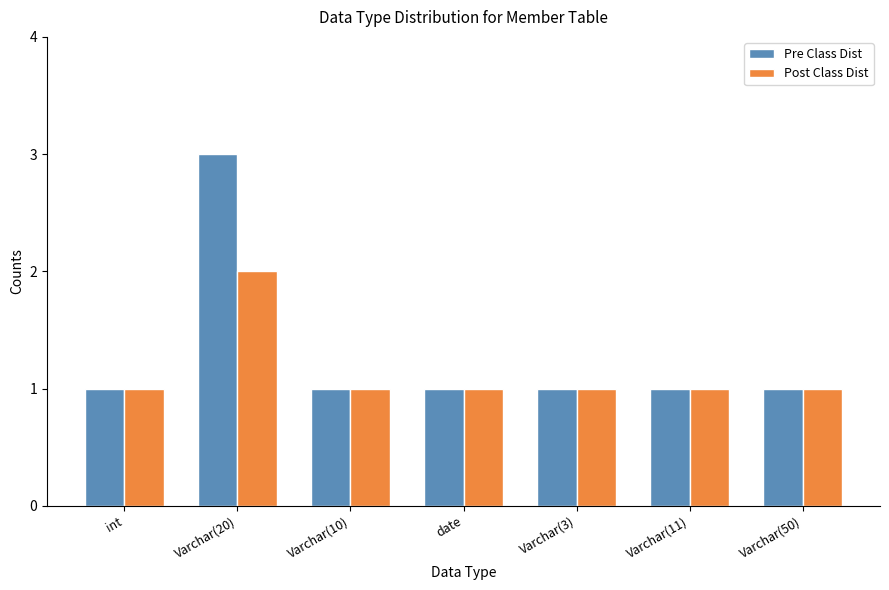

Between Varchar(20) and Varchar(50), which series saw the biggest shift?

Pre Class Dist